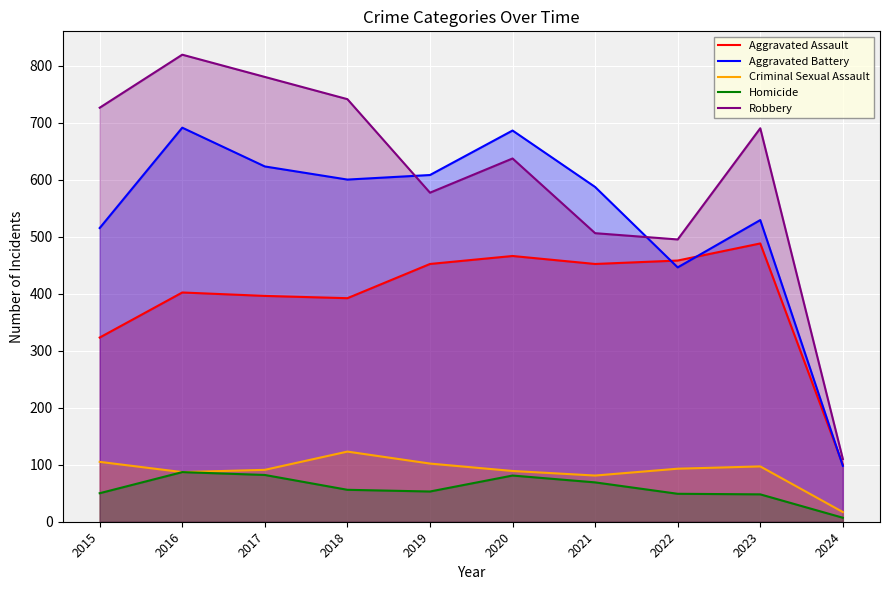

Where does the Criminal Sexual Assault series first go above 93?

2015